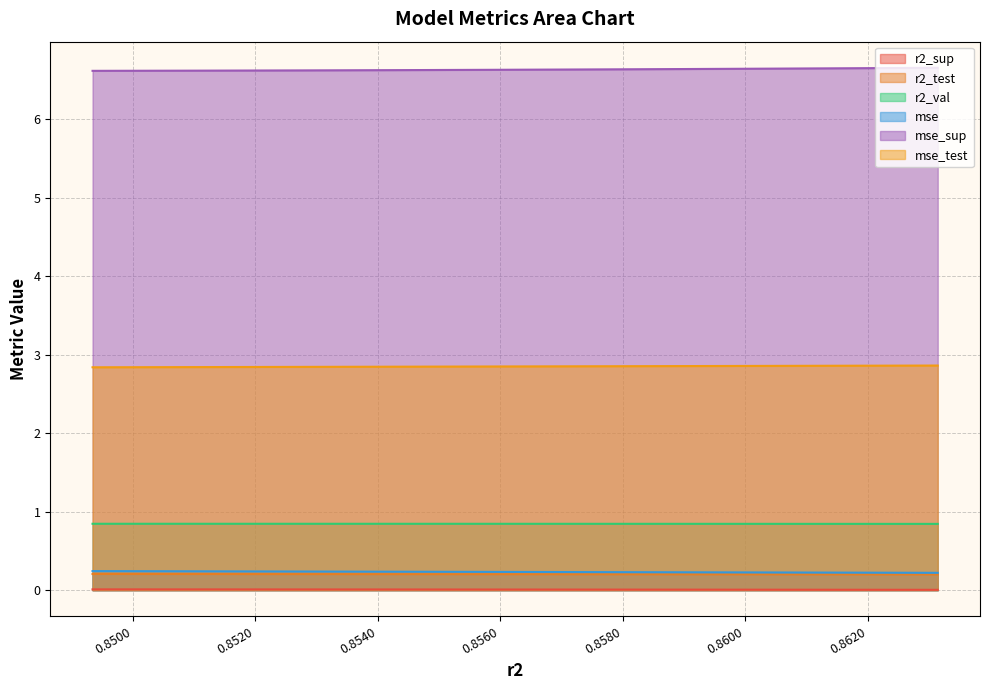

What is the sum of all r2_test values?

2.0